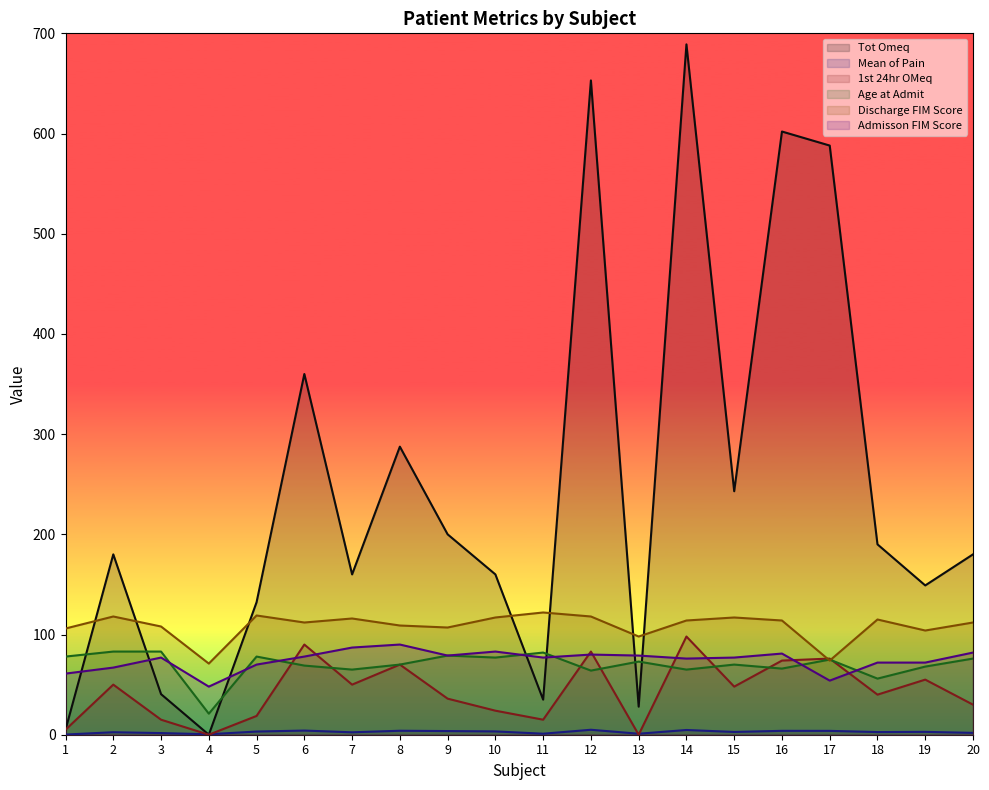

Which series has the largest range (max minus min)?

Tot Omeq